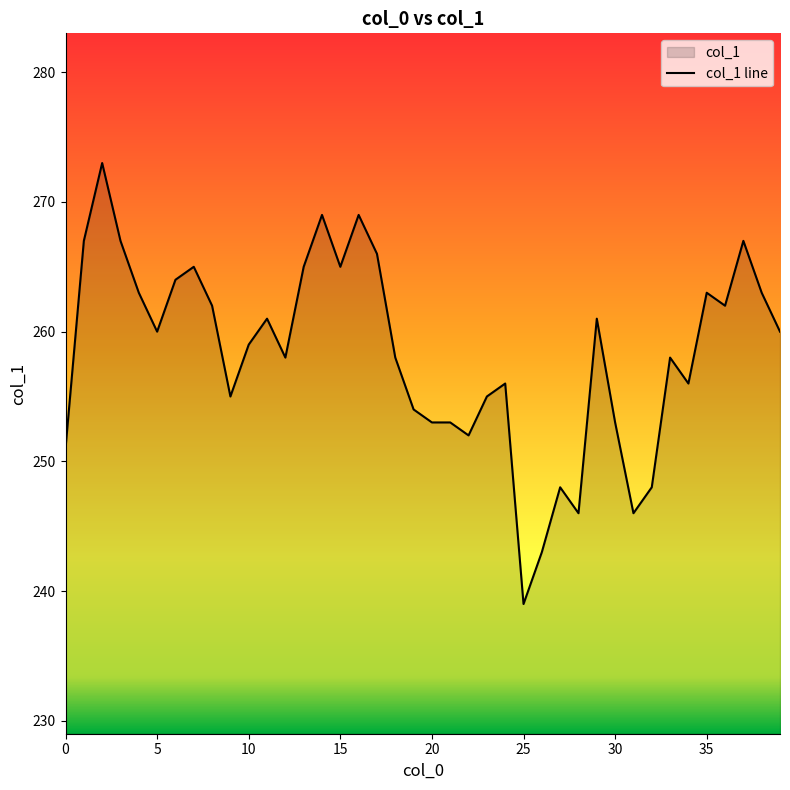

What is the sum of the values at 10 and 29?

520